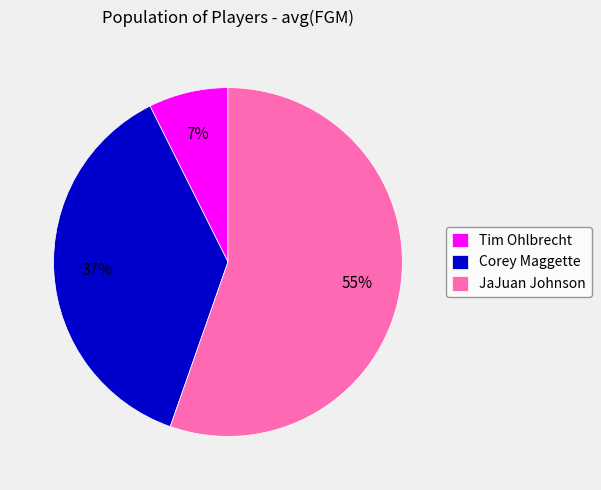

Is JaJuan Johnson the majority of the pie?

Yes